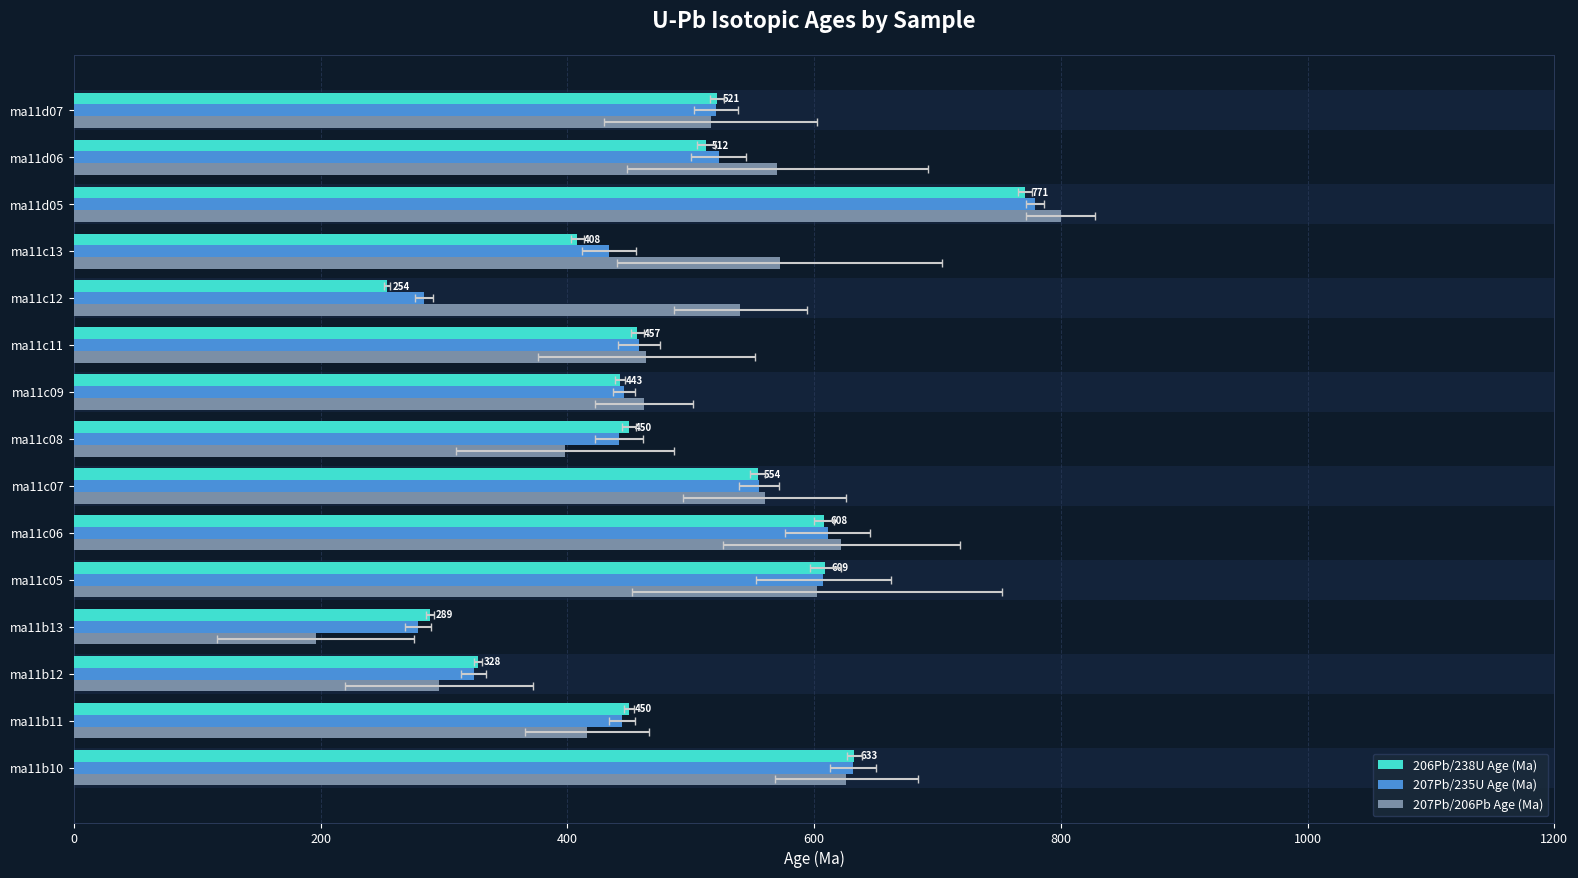

How many groups of bars are there?

15